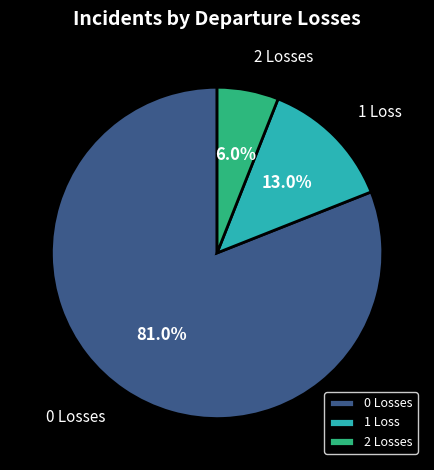

What percentage is NOT represented by 2 Losses?

94.0%